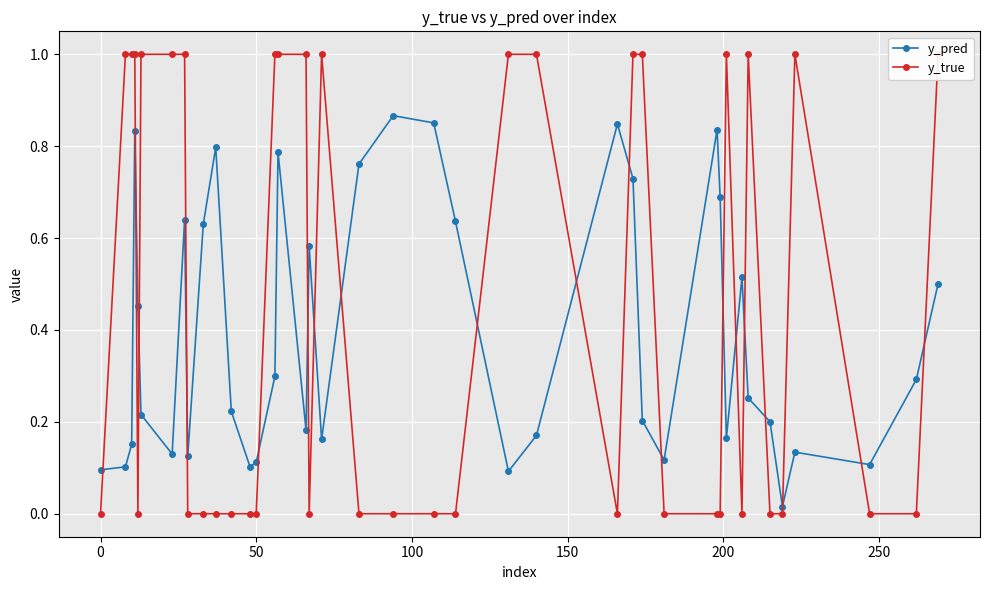

True or false: y_pred has more than 0 points higher than both neighbors.

True